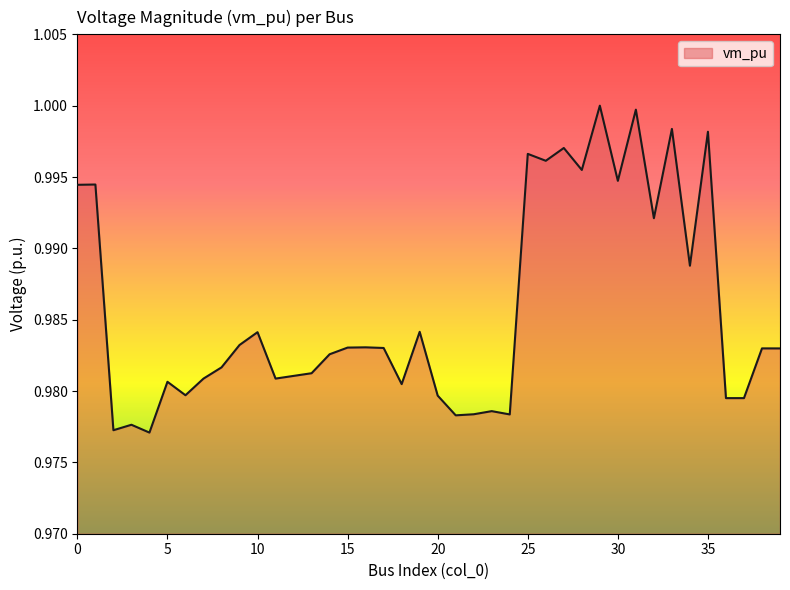

How many points are lower than both their immediate neighbors (excluding endpoints)?

13